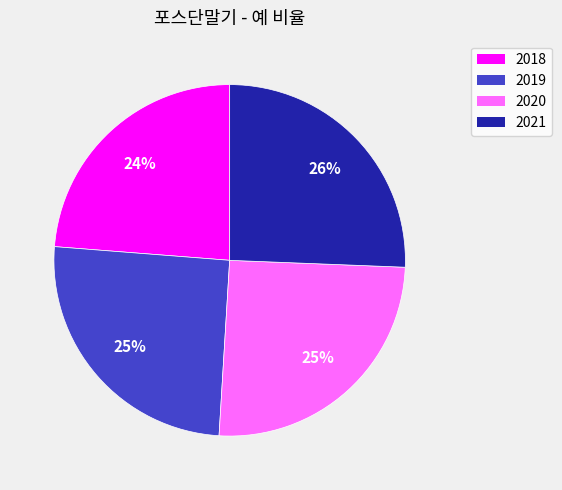

Approximately how many times larger is the value at 2020 compared to 2019?

1.0